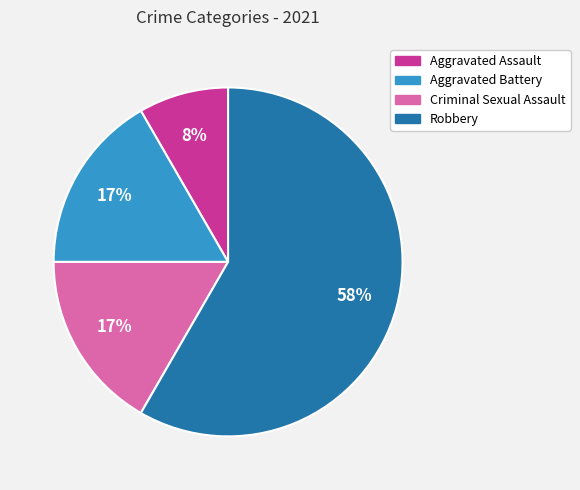

How many segments does this pie chart have?

4